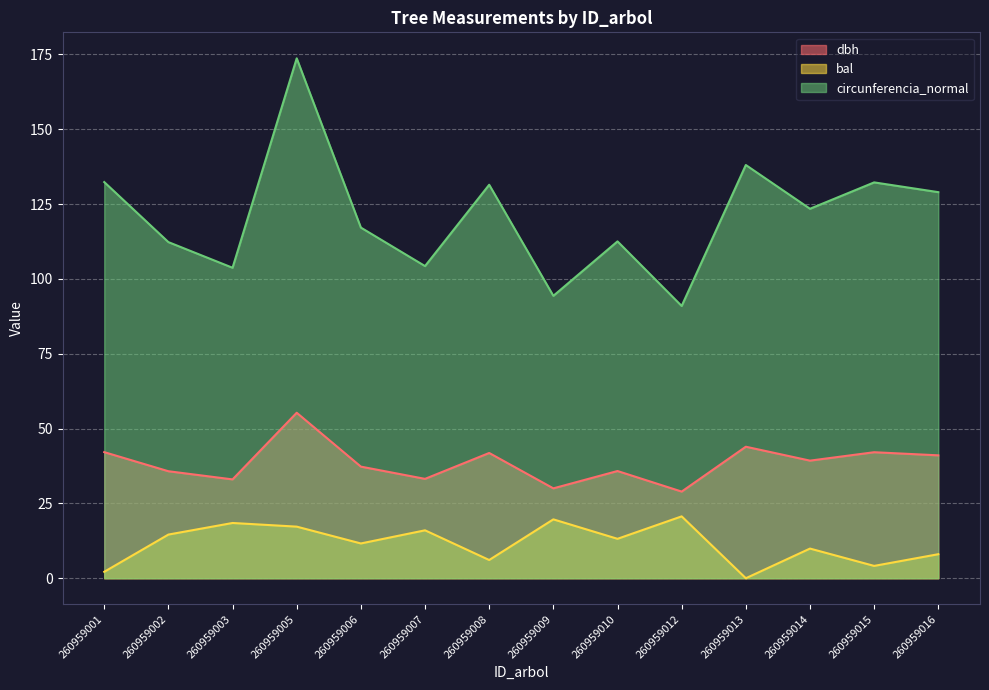

True or false: circunferencia_normal has a value of 216.2 at 260959014.

False